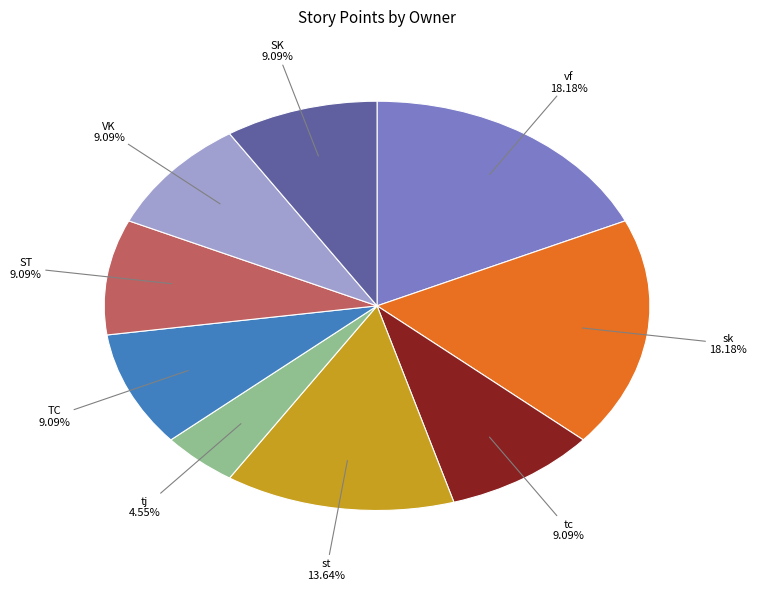

Is the sum of VK and sk greater than half?

No